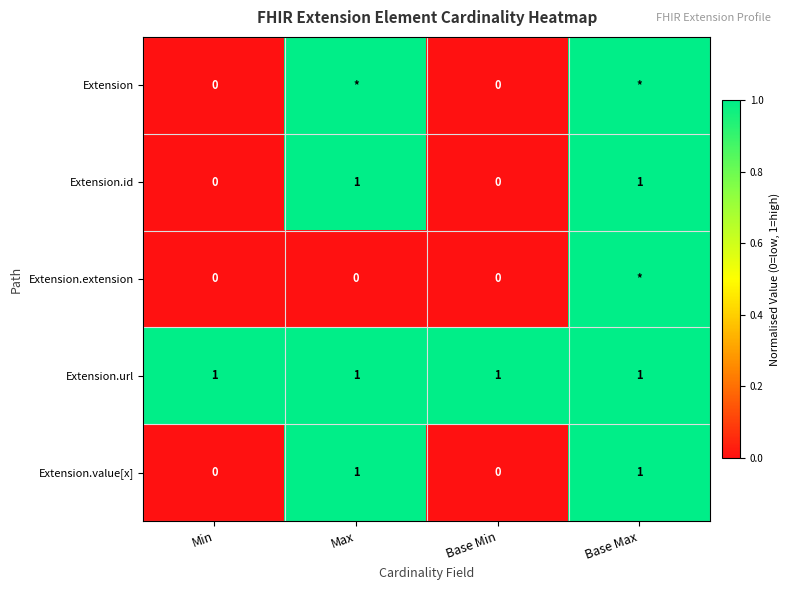

Is the value of Extension.url at Min greater than the value of Extension.extension at Base Min?

Yes